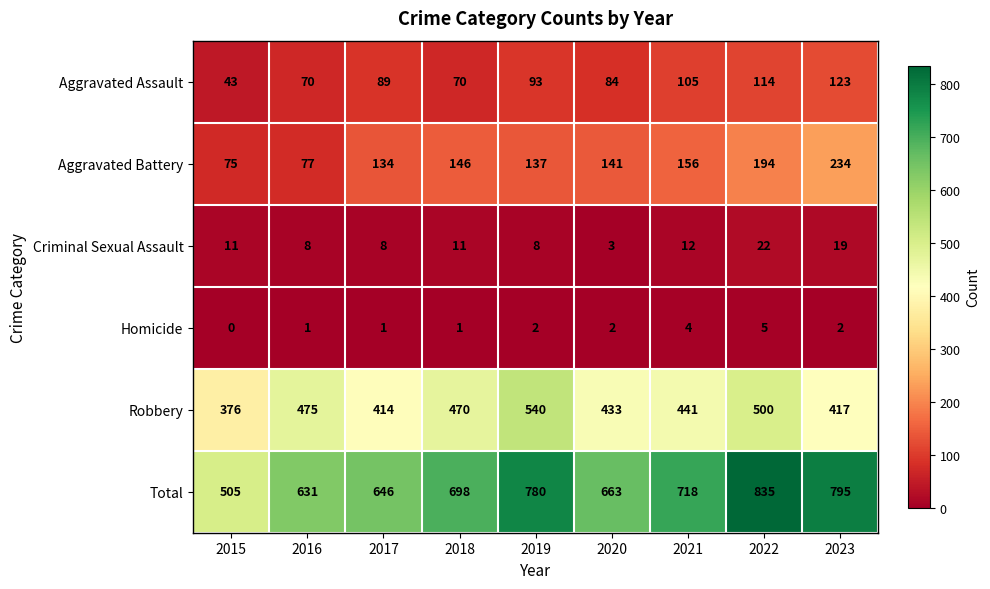

Which series has the largest total across all categories?

Total